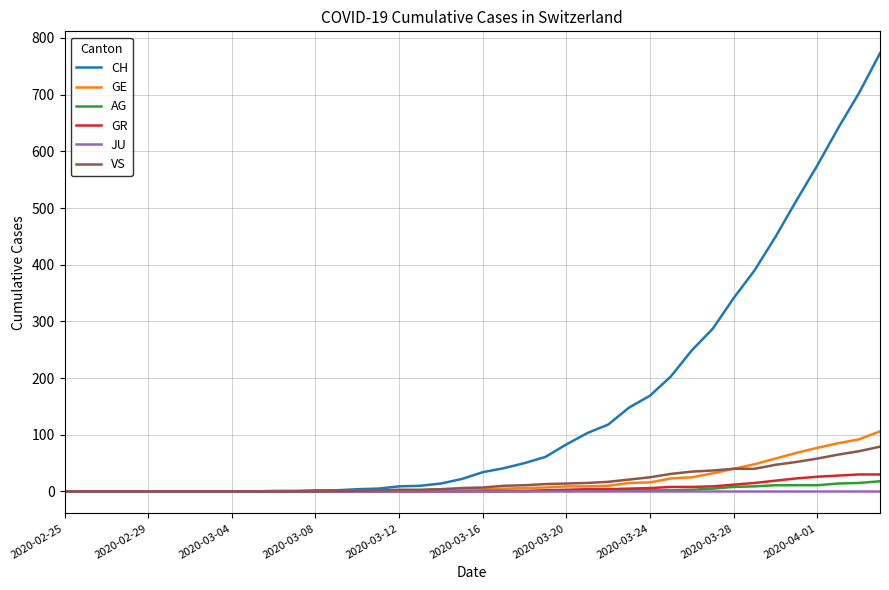

Rank the series by their maximum value, from highest to lowest.

CH, GE, VS, GR, AG, JU